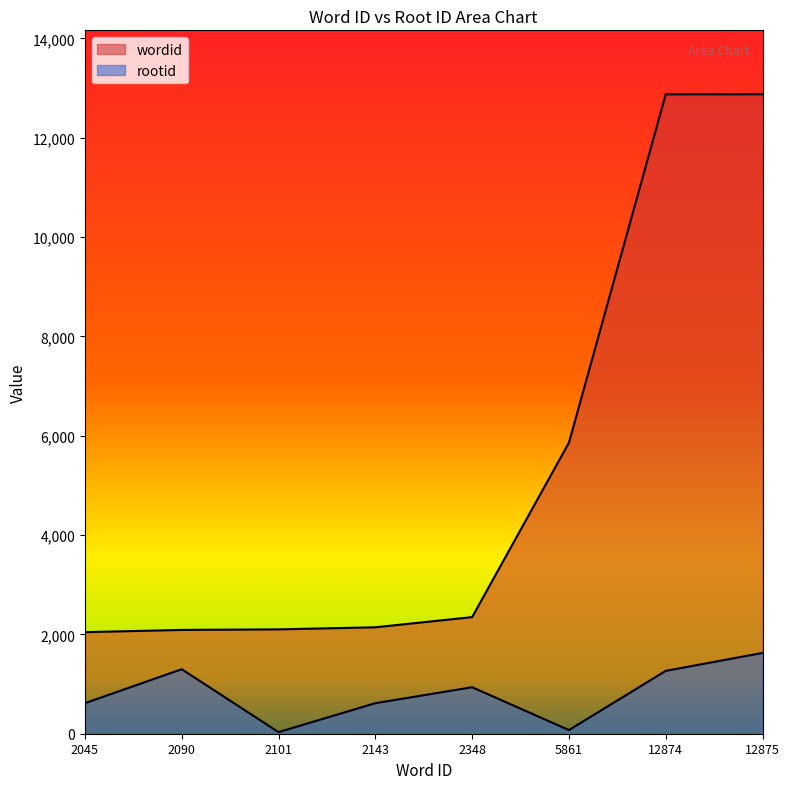

What is the difference between the second highest and minimum values in the rootid series?

1267